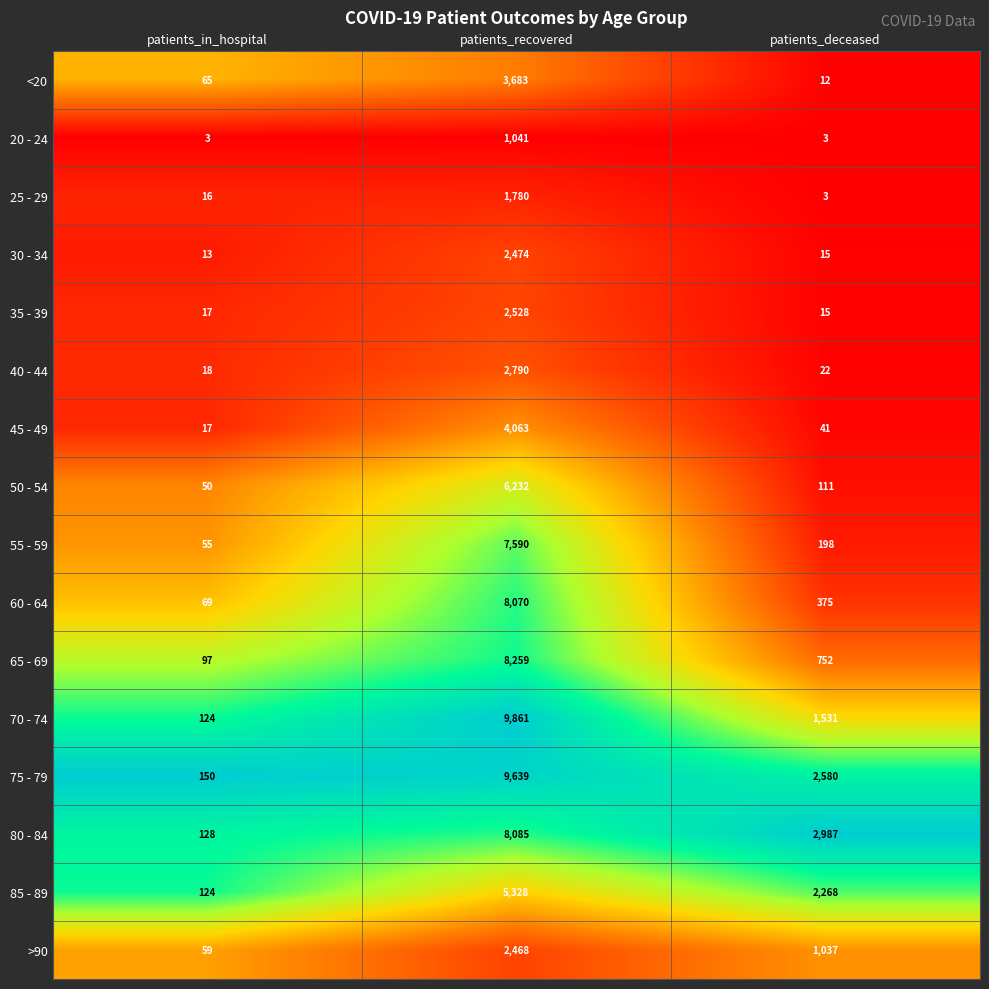

Which series changed the most between patients_in_hospital and patients_deceased?

80 - 84